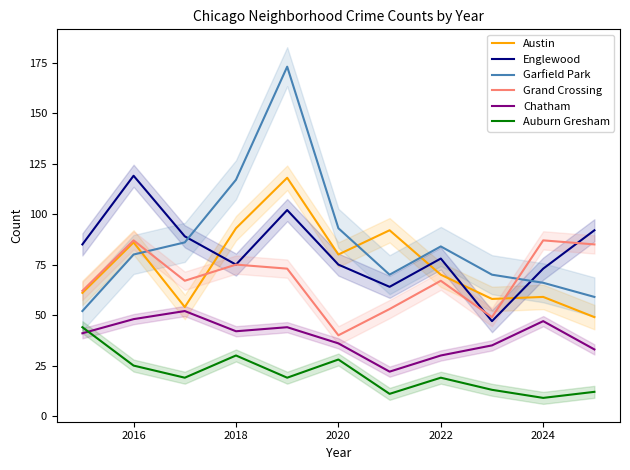

At which label does Austin first exceed 70?

2016